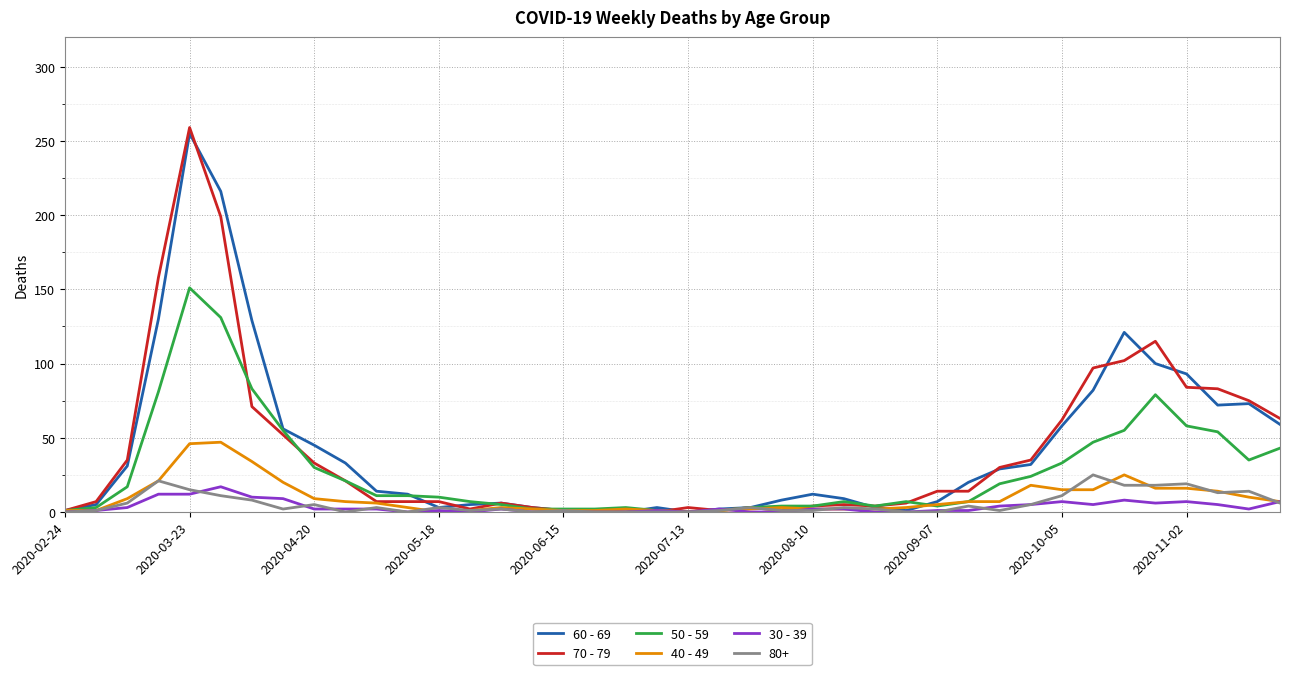

What is the sum of all 70 - 79 values?

1671